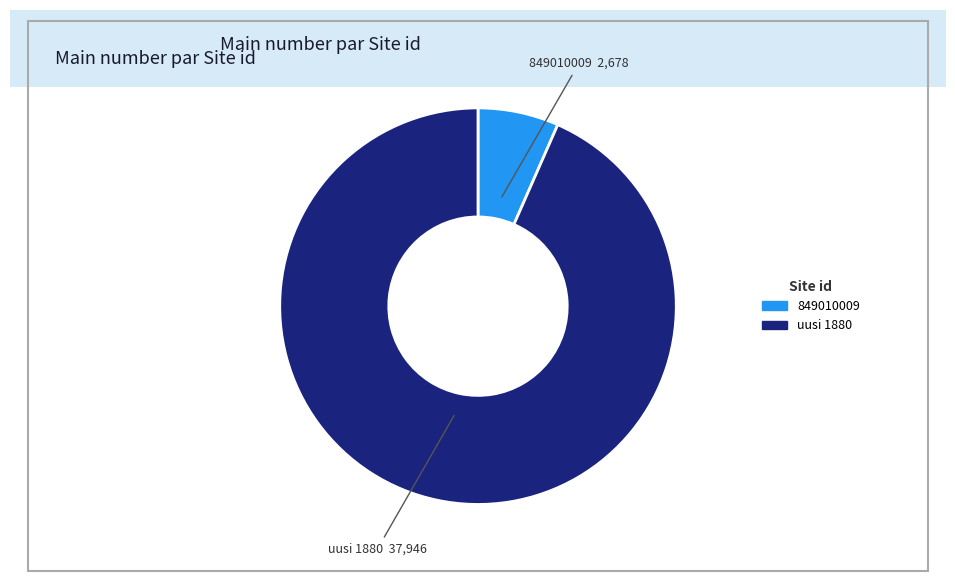

Rank the categories by value from highest to lowest.

uusi 1880, 849010009